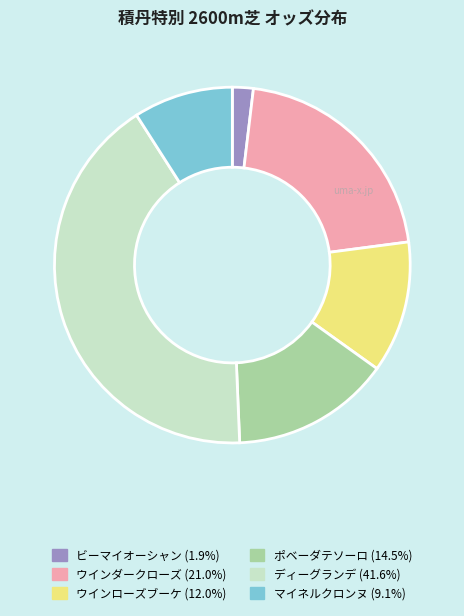

Does any single category account for the majority?

No